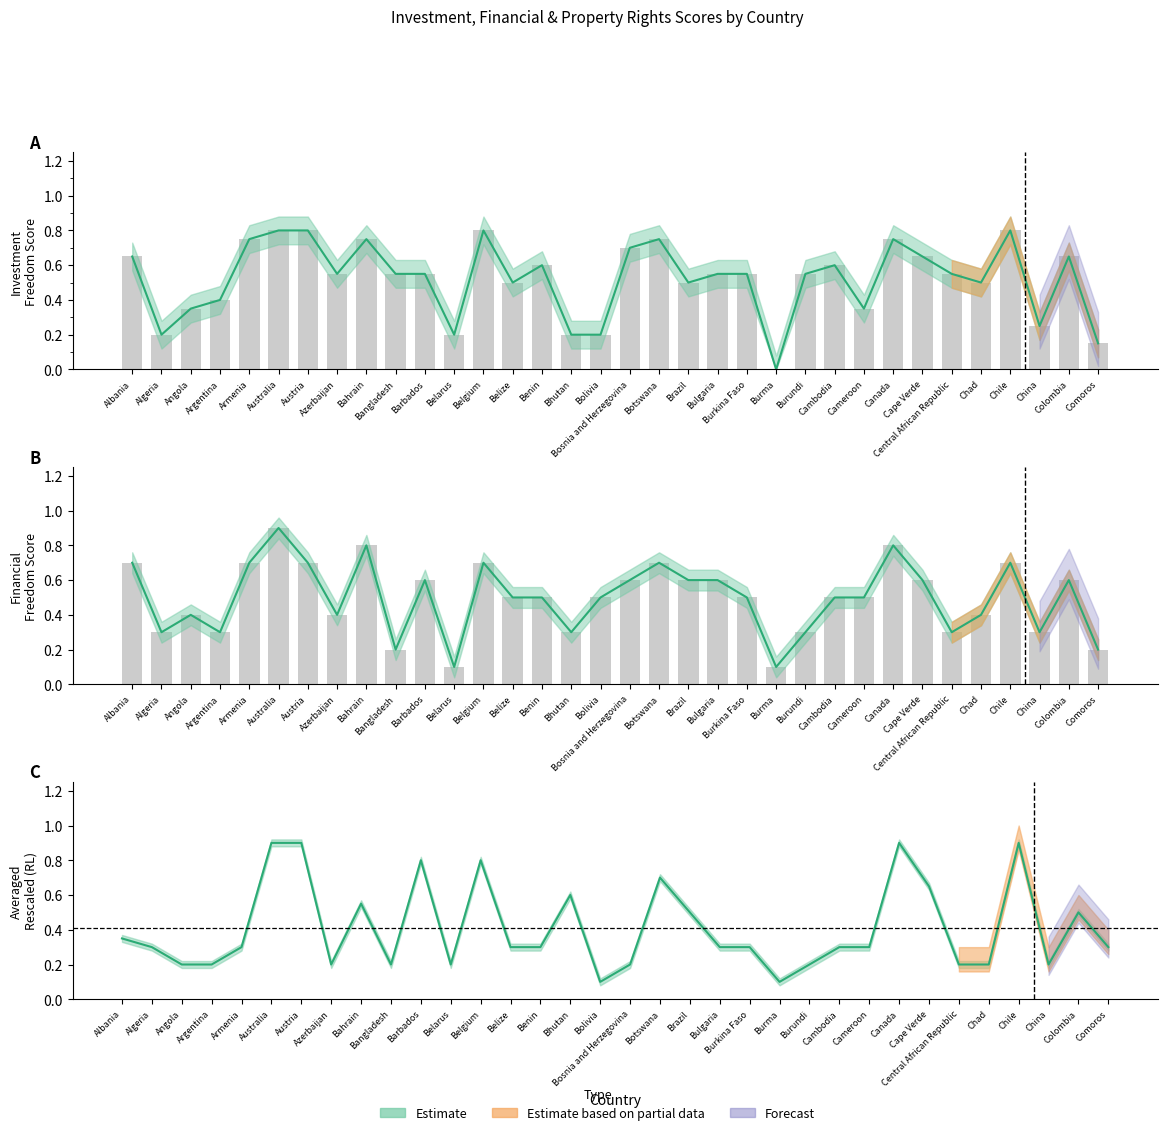

Reading right to left, list all the values displayed in this chart.

Investment Freedom (Rescaled): 0.1	0.7	0.2	0.8	0.5	0.6	0.7	0.8	0.3	0.6	0.6	0.0	0.6	0.6	0.5	0.8	0.7	0.2	0.2	0.6	0.5	0.8	0.2	0.6	0.6	0.8	0.6	0.8	0.8	0.8	0.4	0.3	0.2	0.7
Financial Freedom (Rescaled): 0.2	0.6	0.3	0.7	0.4	0.3	0.6	0.8	0.5	0.5	0.3	0.1	0.5	0.6	0.6	0.7	0.6	0.5	0.3	0.5	0.5	0.7	0.1	0.6	0.2	0.8	0.4	0.7	0.9	0.7	0.3	0.4	0.3	0.7
Property Rights (Rescaled): 0.3	0.5	0.2	0.9	0.2	0.2	0.7	0.9	0.3	0.3	0.2	0.1	0.3	0.3	0.5	0.7	0.2	0.1	0.6	0.3	0.3	0.8	0.2	0.8	0.2	0.6	0.2	0.9	0.9	0.3	0.2	0.2	0.3	0.3